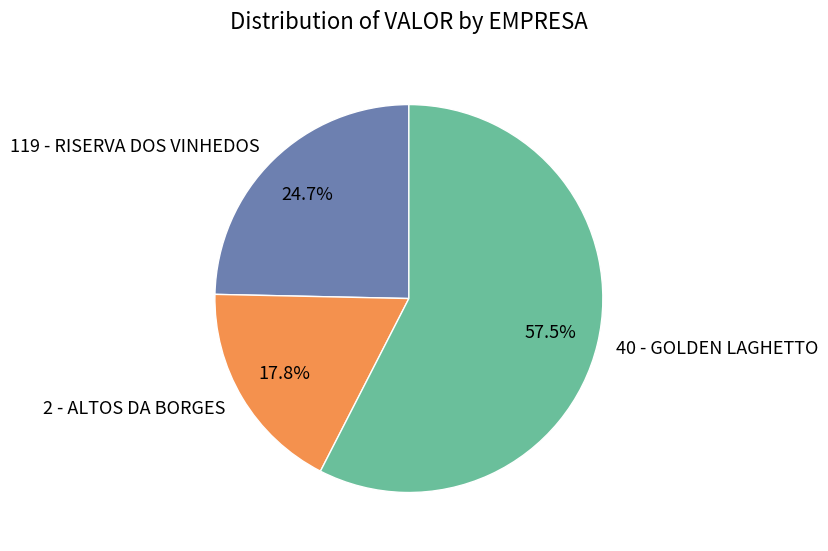

How many slices are in this pie chart?

3